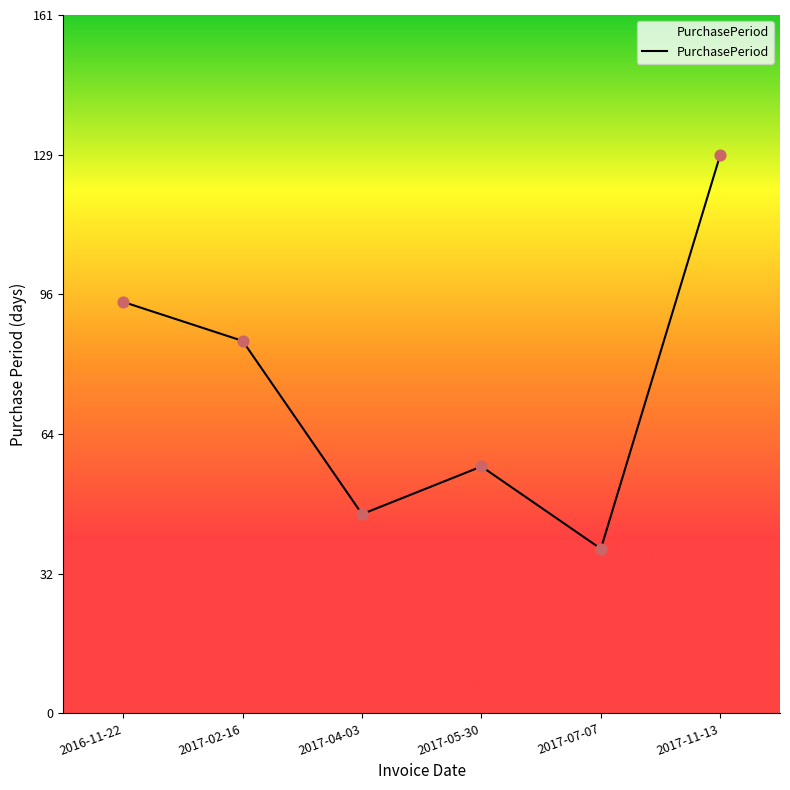

What is the change in value from 2017-02-16 to 2017-05-30?

-29